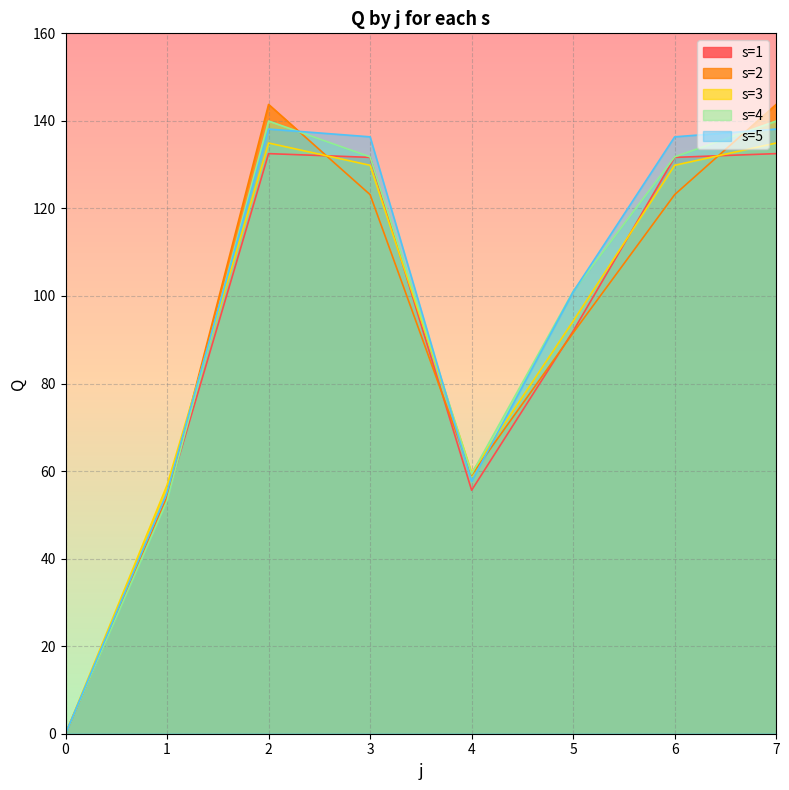

At which label does s=2 reach its peak?

2